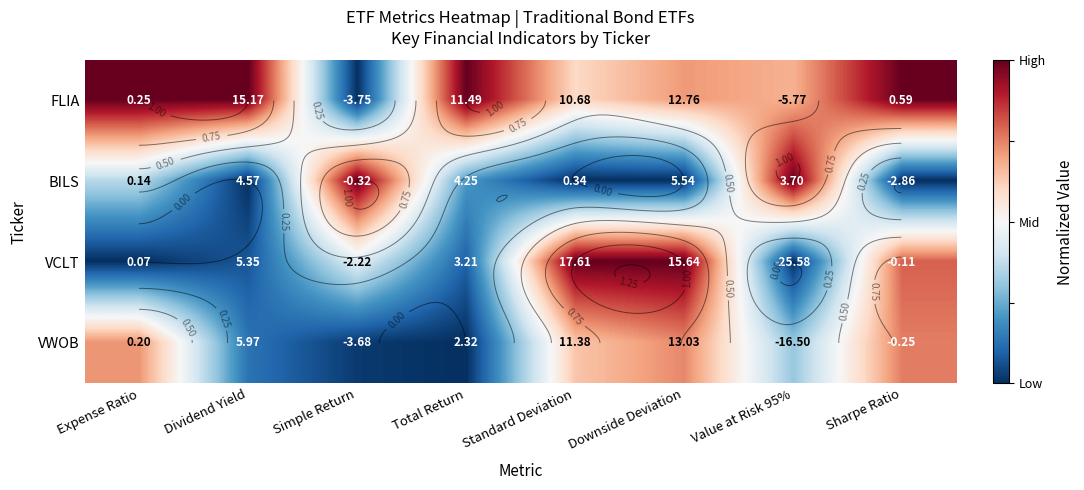

Between Simple Return and Sharpe Ratio, which series saw the biggest shift?

FLIA